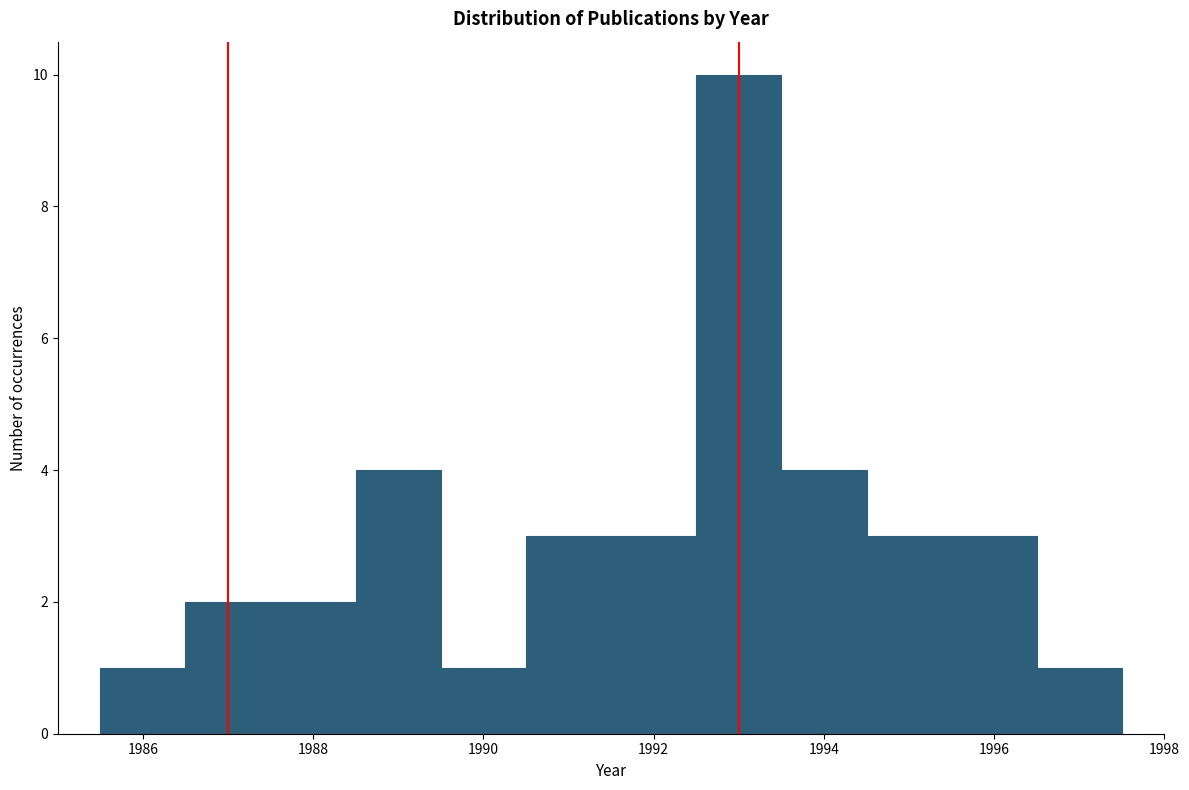

What is the height of the bar covering 1992.5 to 1993.5 on the x-axis? Neither the bar edges nor the heights are printed on the chart, so give them approximately, as read against the axes.

10